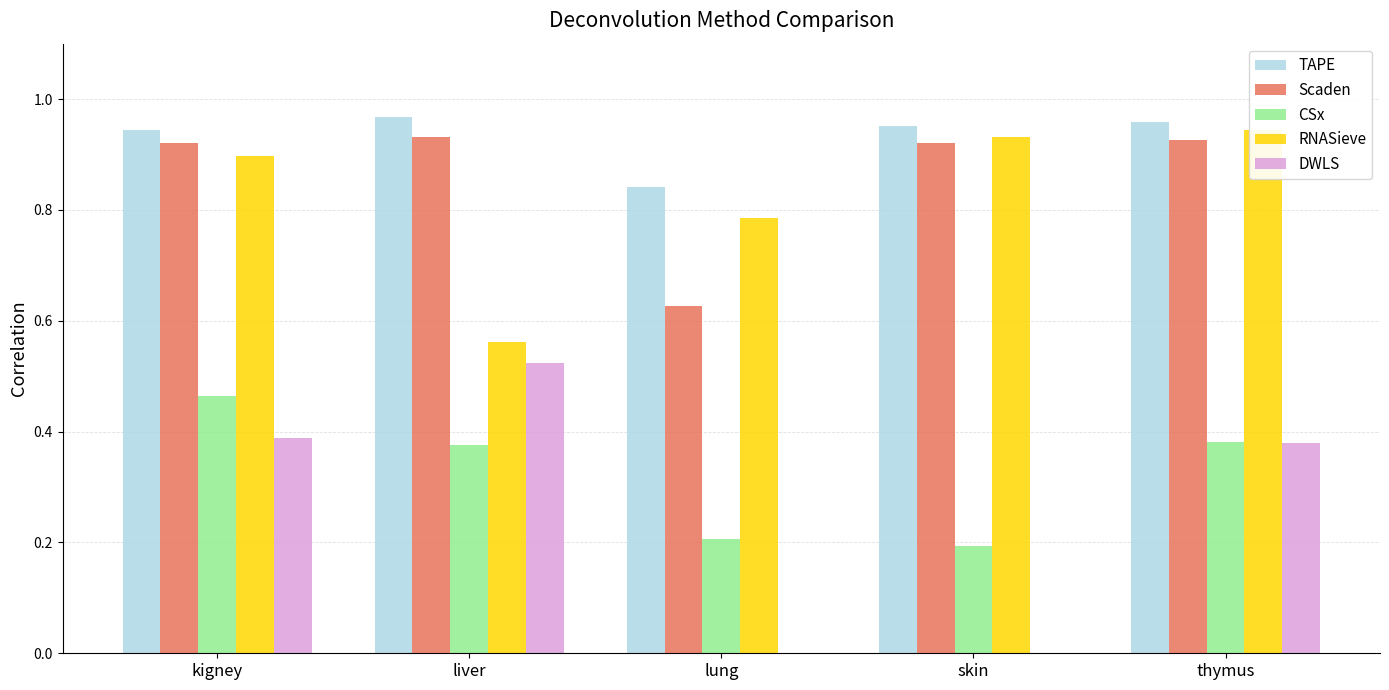

At which category is the sum across all series the highest?

kigney